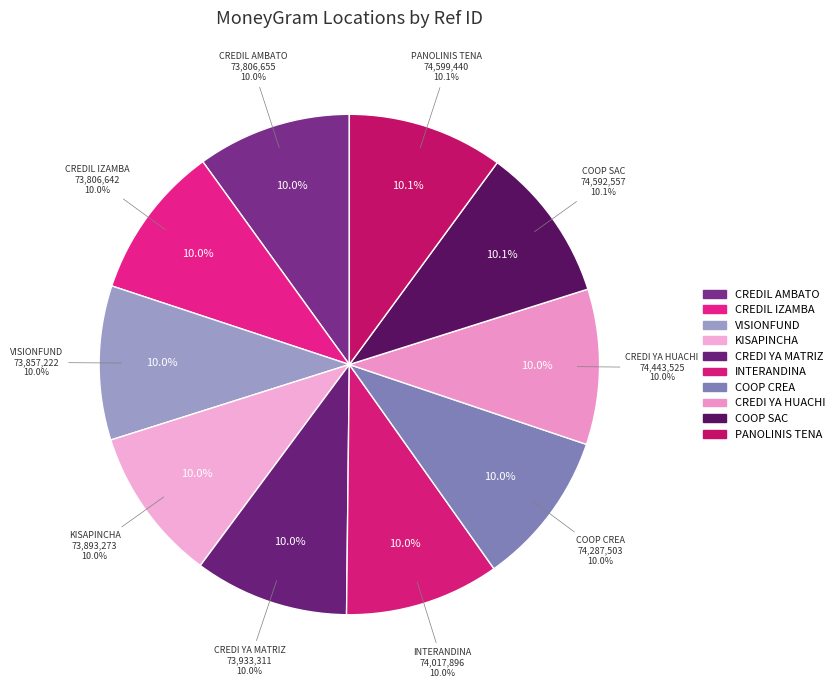

Rank the categories by value from highest to lowest.

PANALERA PANOLINIS - TENA, COOP. SAC - AMBATO - COFFEE SAC, COOP. CREDI YA - AMBATO - HUACHI GRANDE, COOP. CREA - AMBATO, COOP. INTERANDINA - AMBATO - LA MATRIZ, COOP. CREDI YA - AMBATO - MATRIZ, COOP. KISAPINCHA - AMBATO CENTRO, BANCO VISIONFUND - AMBATO, COOP. CREDIL - AMBATO - AMBATO, COOP. CREDIL - AMBATO - IZAMBA